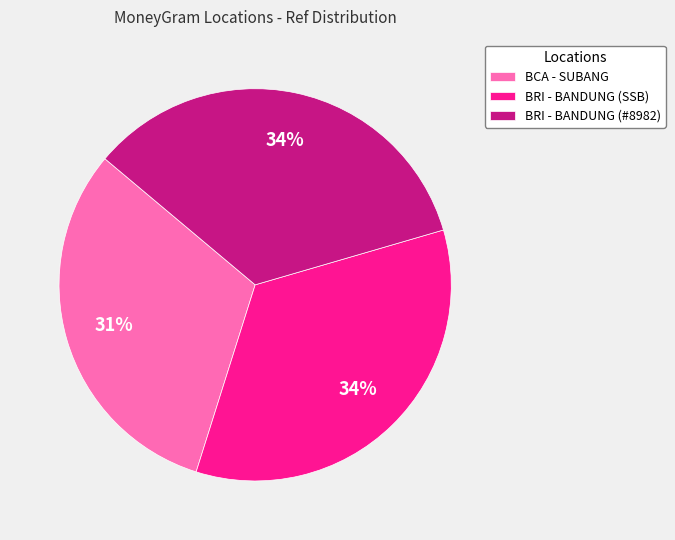

The BCA - SUBANG slice represents 31% of the pie. True or false?

True